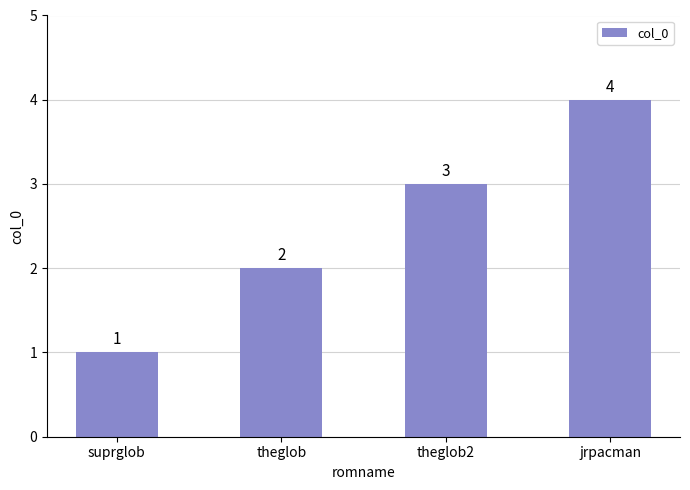

Count the values in the range 2 to 4.

3